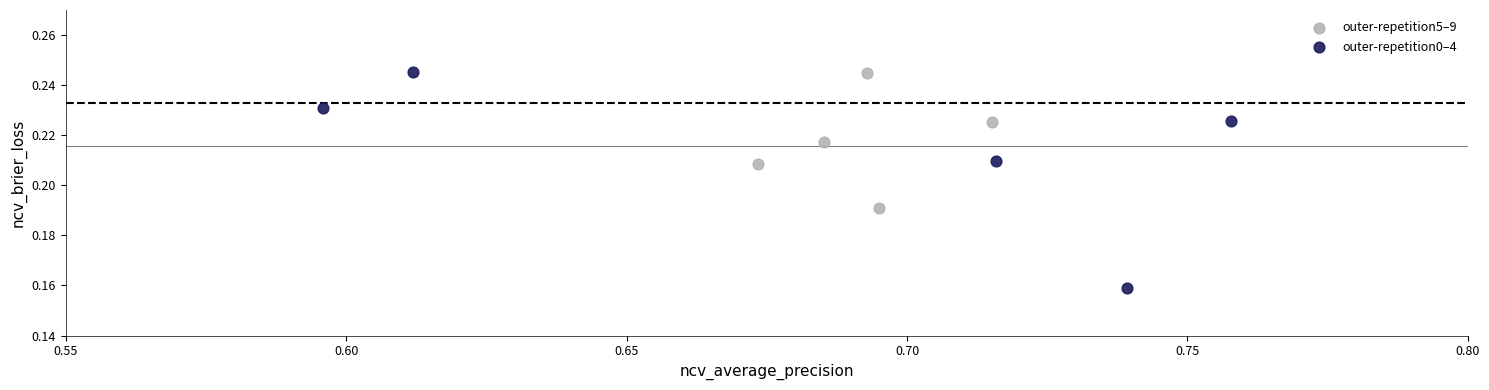

Which series has the largest Y range (max minus min)?

outer-repetition0–4